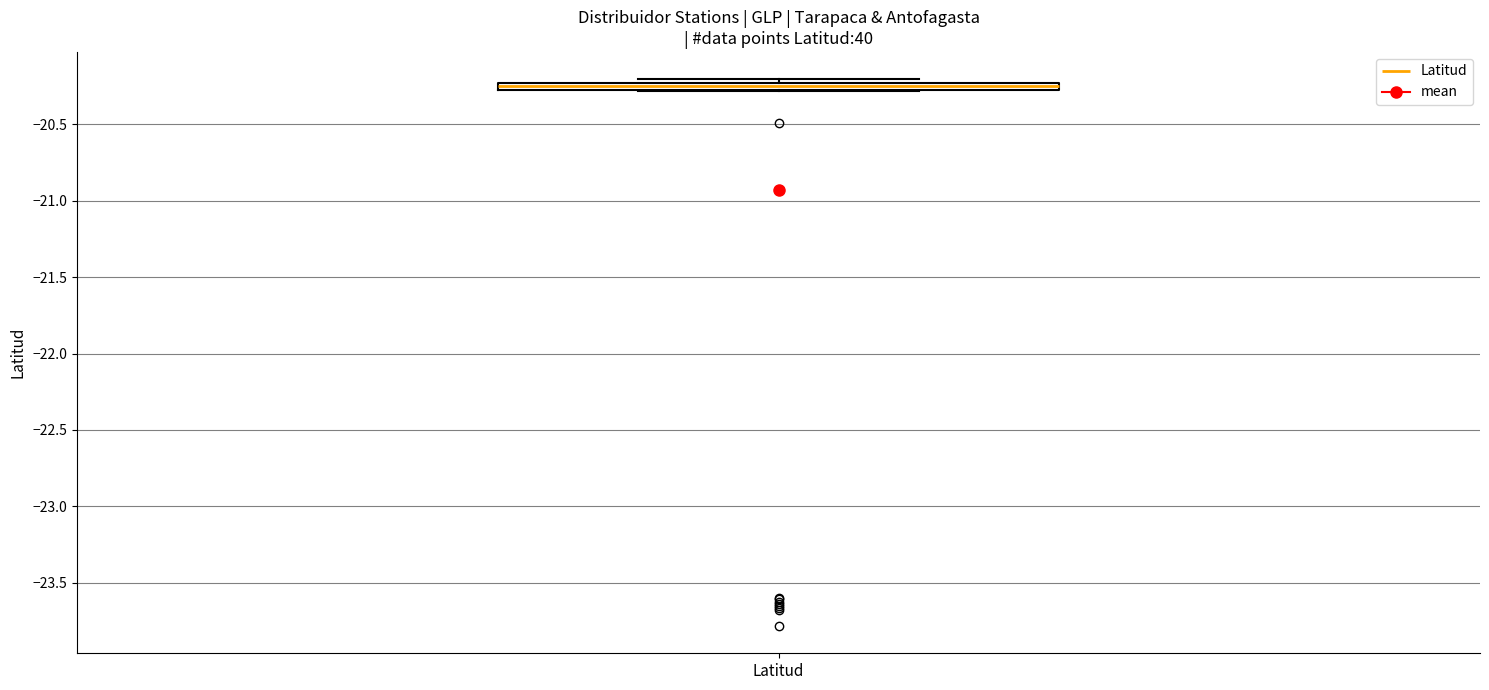

Where is the lower edge of the box for Latitud on the y-axis? The values are not printed on the chart, so give them approximately, as read against the axis.

-20.30